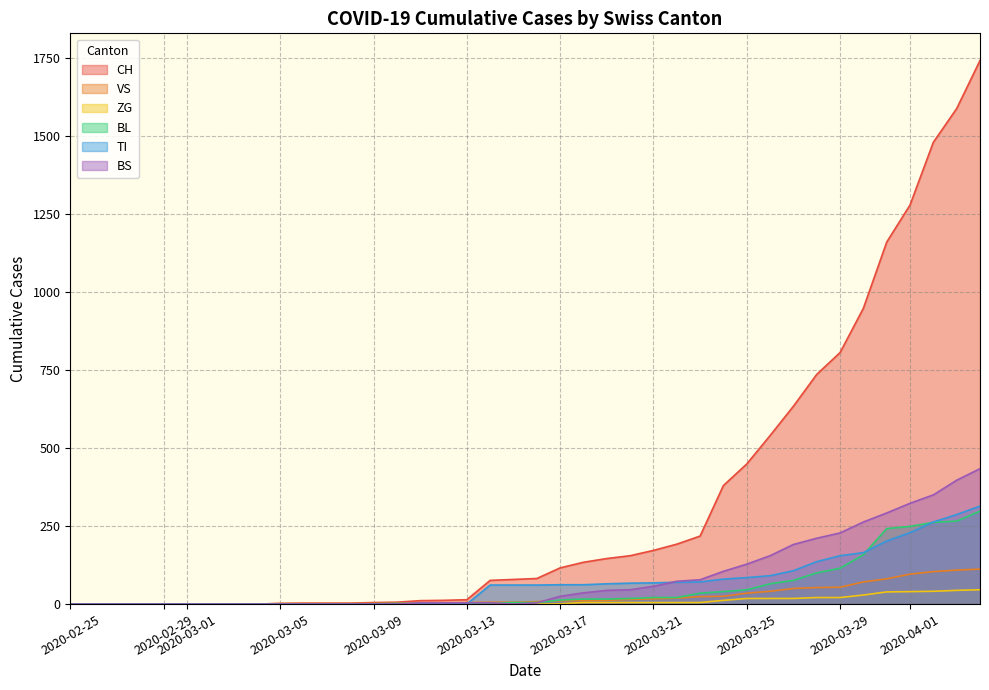

How many intersections are there between TI and BL?

3